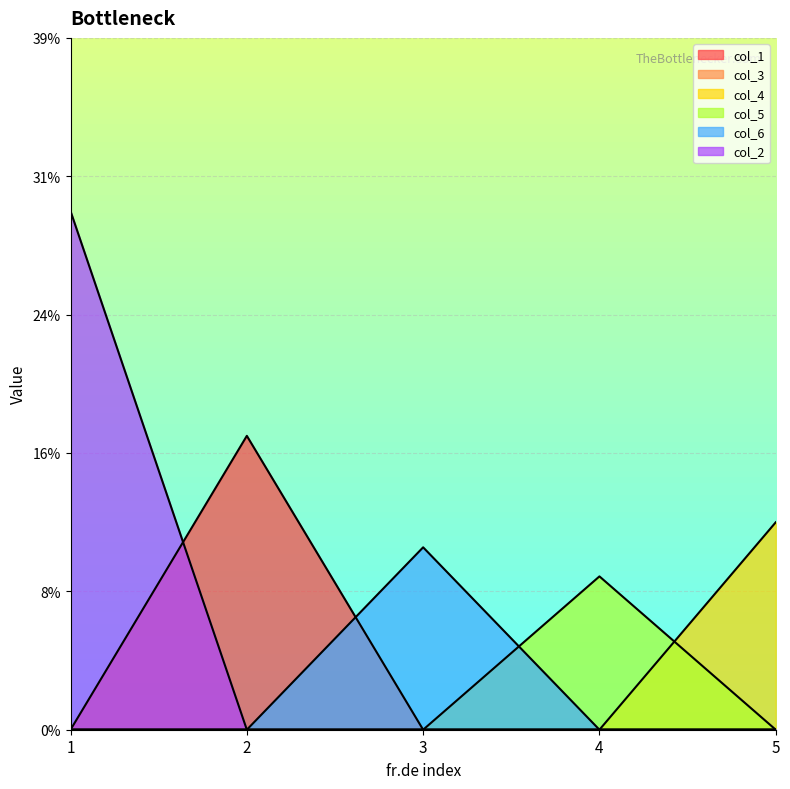

At 4, list the series in order from largest to smallest.

col_5, col_1, col_4, col_6, col_2